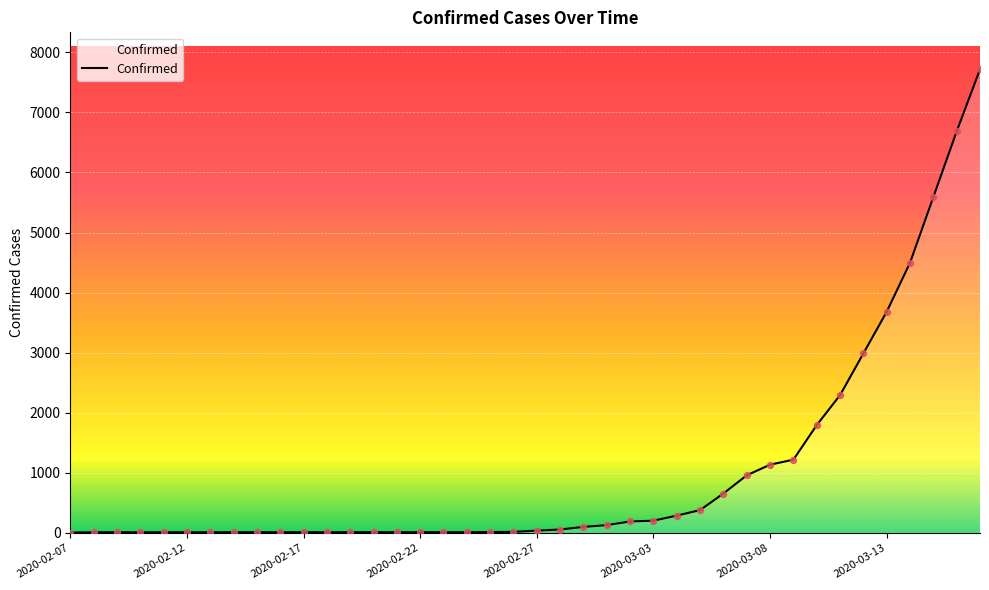

What is the difference between the maximum and minimum values?

7709